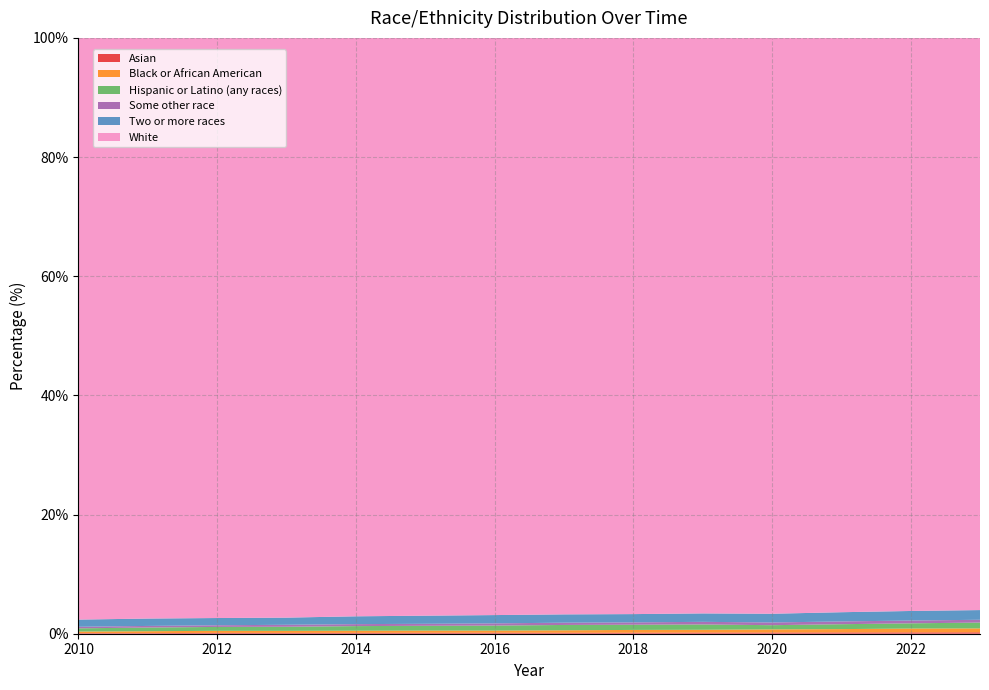

Reading left to right, what are all the values shown in this chart?

Asian: 0.1	0.1	0.1	0.1	0.1	0.2	0.2	0.2	0.2	0.2	0.2	0.2	0.2	0.2
Black or African American: 0.3	0.3	0.4	0.3	0.4	0.4	0.4	0.4	0.5	0.5	0.5	0.6	0.6	0.7
Hispanic or Latino (any races): 0.5	0.6	0.7	0.7	0.8	0.8	0.8	0.9	0.9	0.9	0.7	0.8	0.9	1.0
Some other race: 0.3	0.3	0.3	0.3	0.3	0.3	0.4	0.4	0.4	0.4	0.5	0.5	0.5	0.5
Two or more races: 1.2	1.2	1.2	1.2	1.3	1.4	1.4	1.4	1.4	1.4	1.5	1.5	1.6	1.6
White: 97.6	97.5	97.4	97.3	97.1	97.0	96.9	96.8	96.7	96.6	96.6	96.4	96.2	96.0